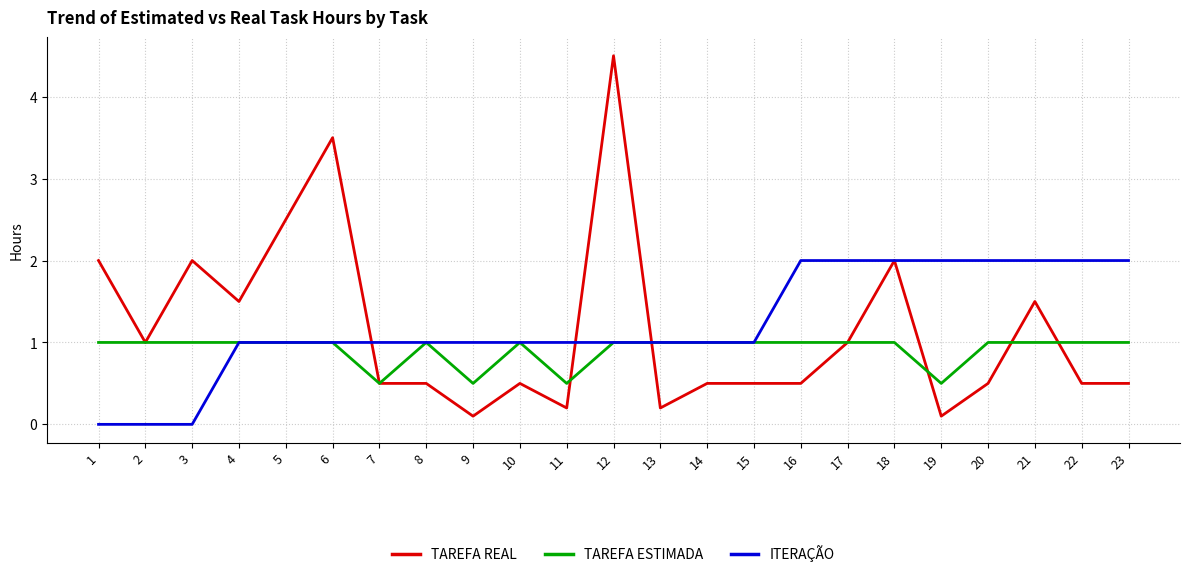

What is the difference between the highest and lowest values at 8?

0.5